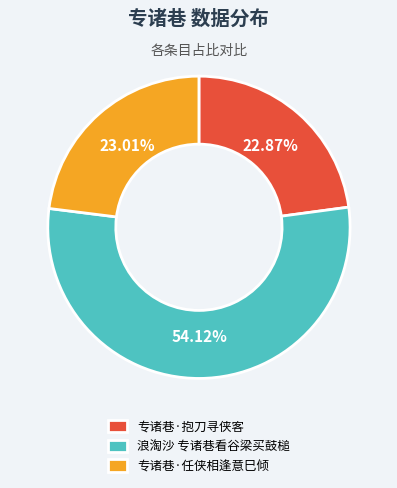

To the nearest percent, what is the difference between the 浪淘沙 专诸巷看谷梁买鼓槌 and 专诸巷·抱刀寻侠客 slice percentages?

31%